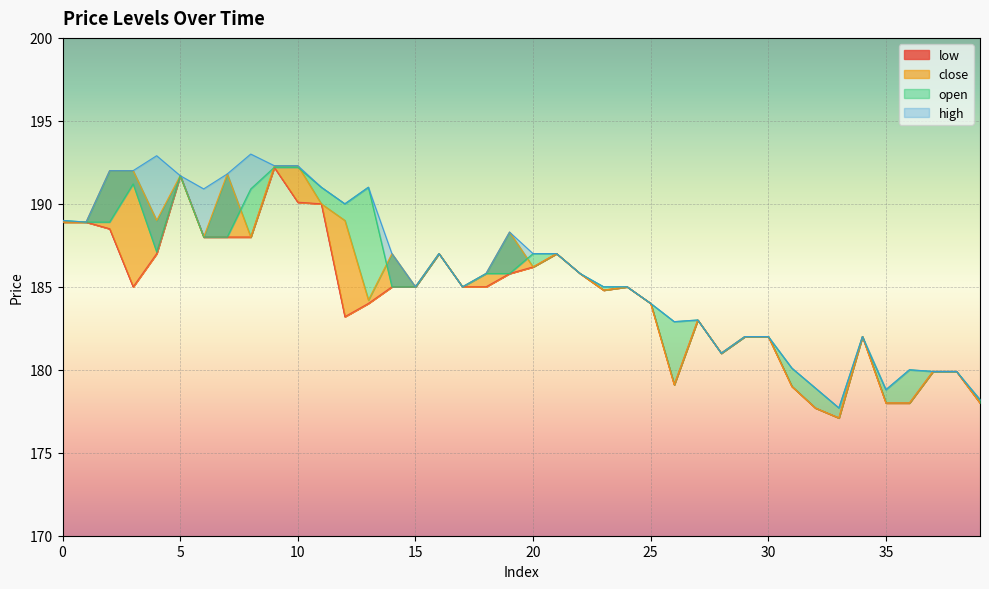

Is it true that high equals 185.0 at 15?

True